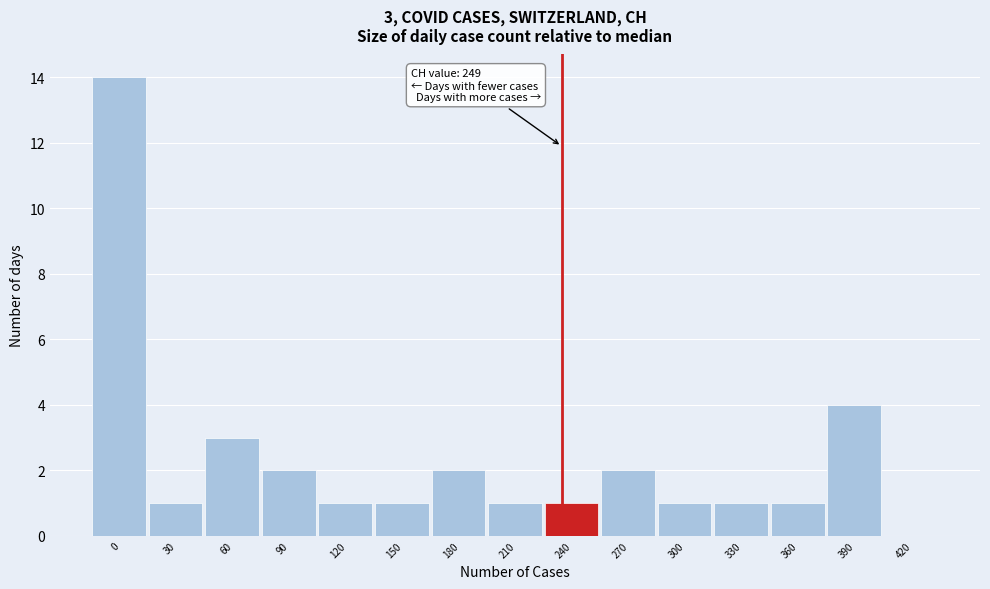

Reading left to right, list all the values displayed in this chart.

0=14	30=1	60=3	90=2	120=1	150=1	180=2	210=1	240=1	270=2	300=1	330=1	360=1	390=4	420=0